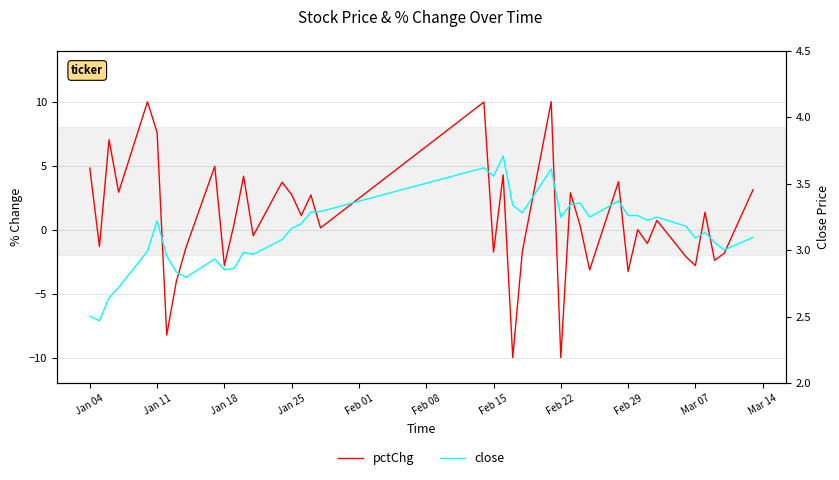

Which series has the largest total across all categories?

close